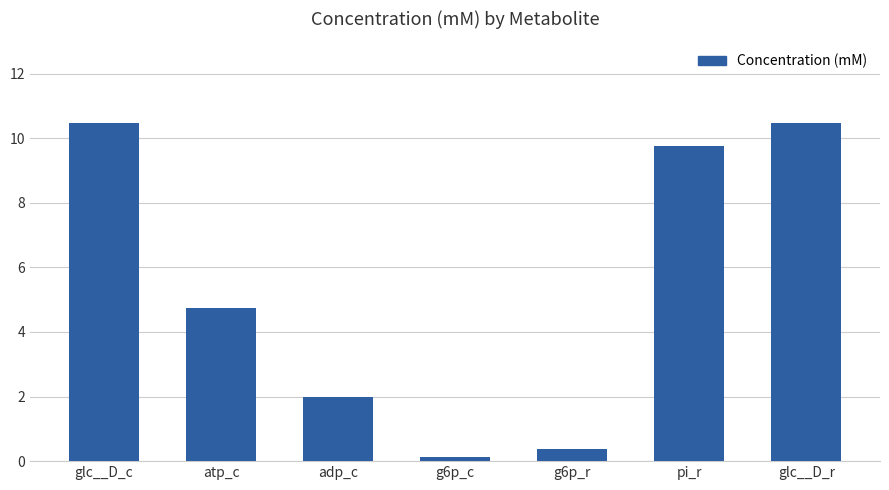

What is the label of the 2nd bar from the left?

atp_c